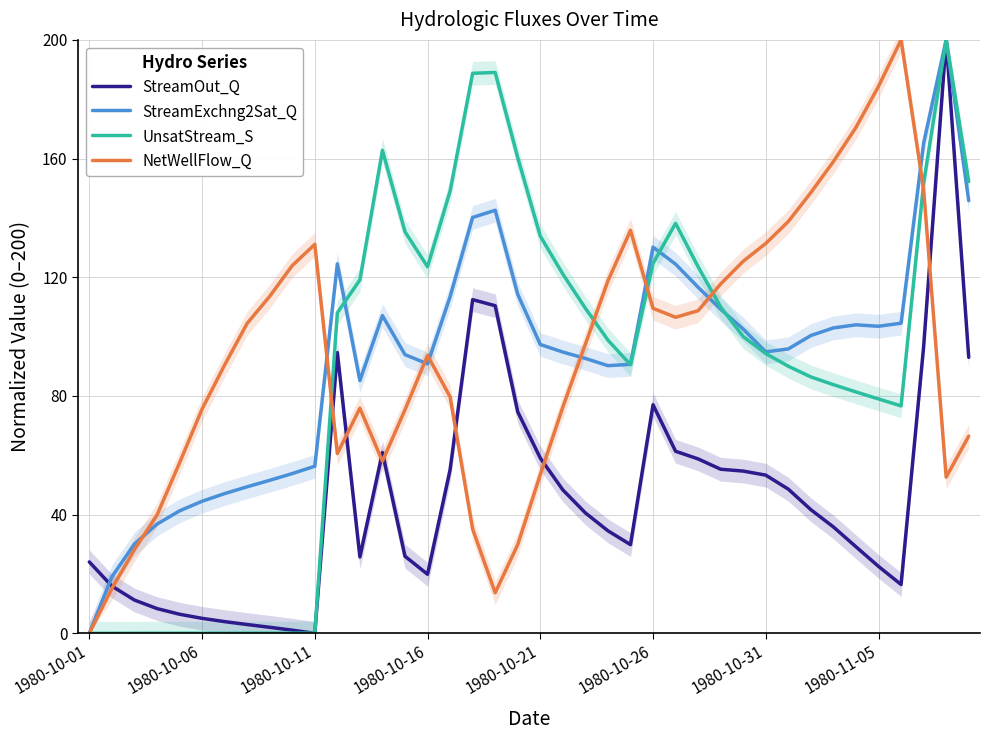

What is the highest value of the UnsatStream_S series?

200.0